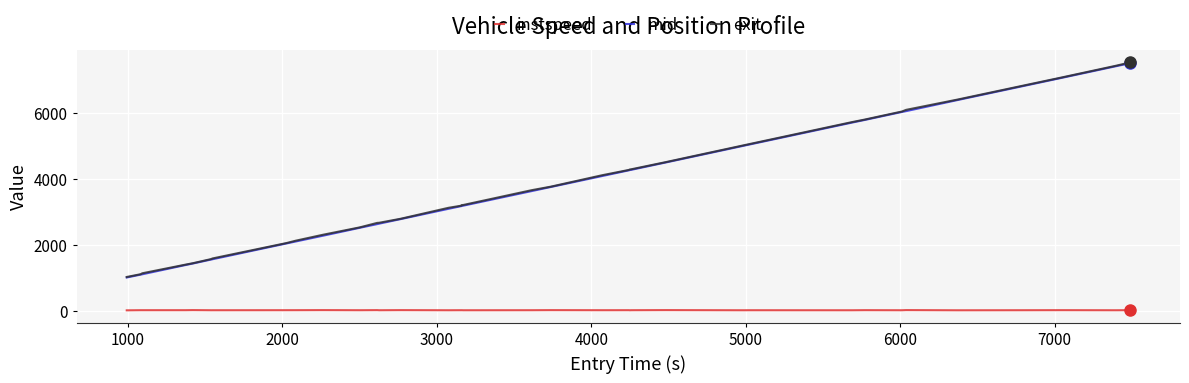

Which series has the widest spread of values?

exit